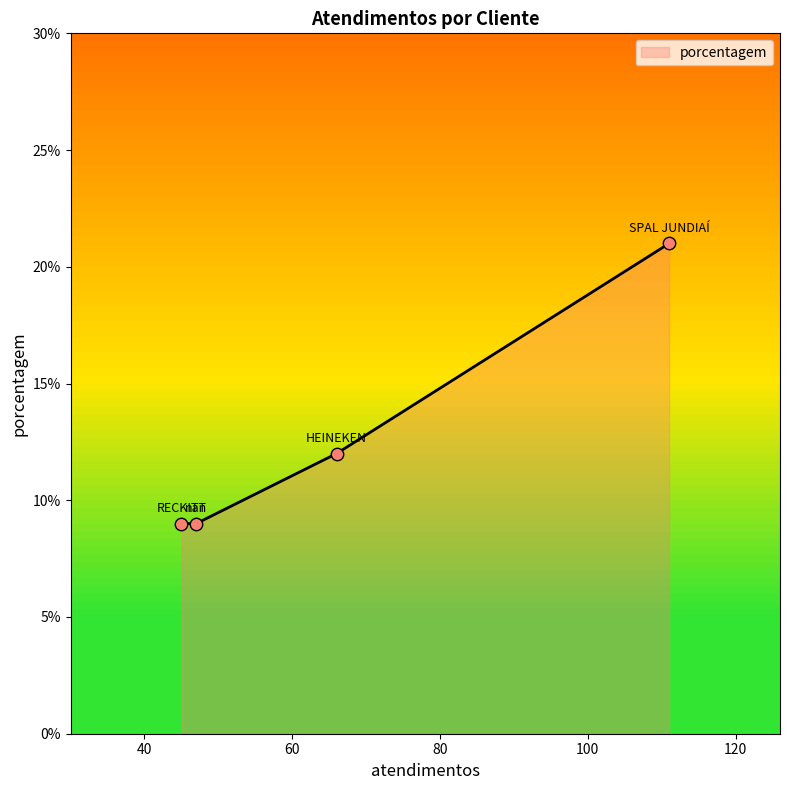

True or false: there are more than 1 points higher than both neighbors.

False